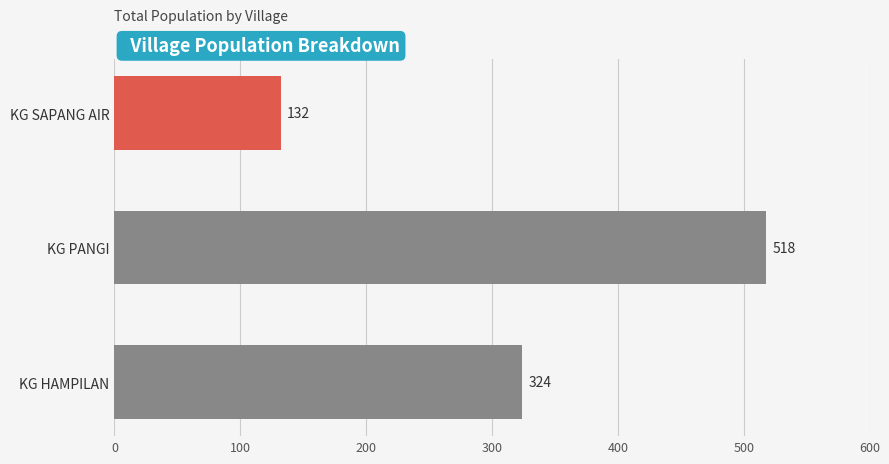

What is the change in value from KG SAPANG AIR to KG PANGI?

+386